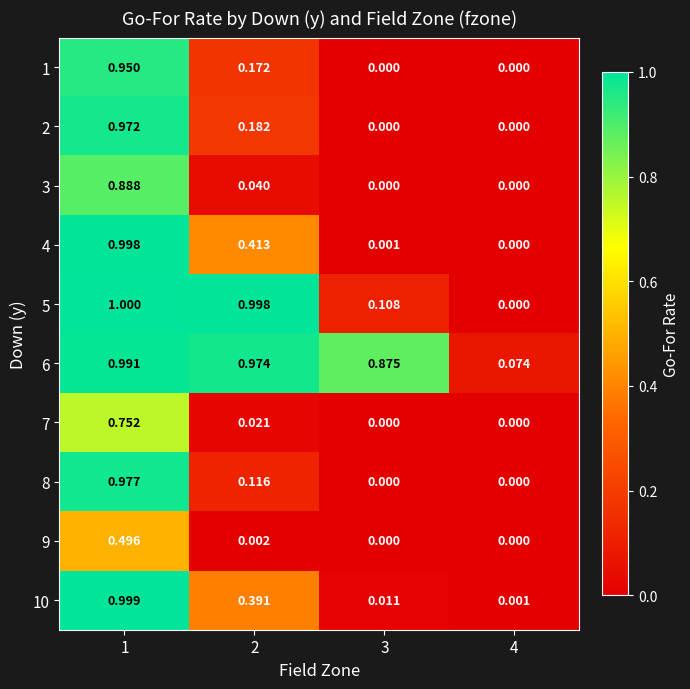

Is the value of 3 at 4 greater than the value of 10 at 4?

No